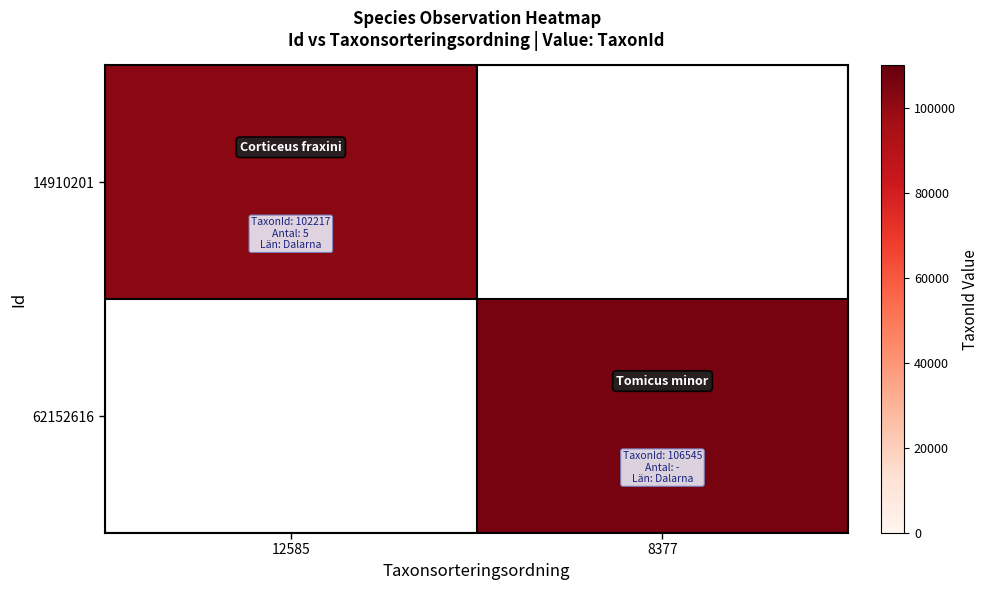

List the series in order of their overall mean, highest first.

14910201, 62152616